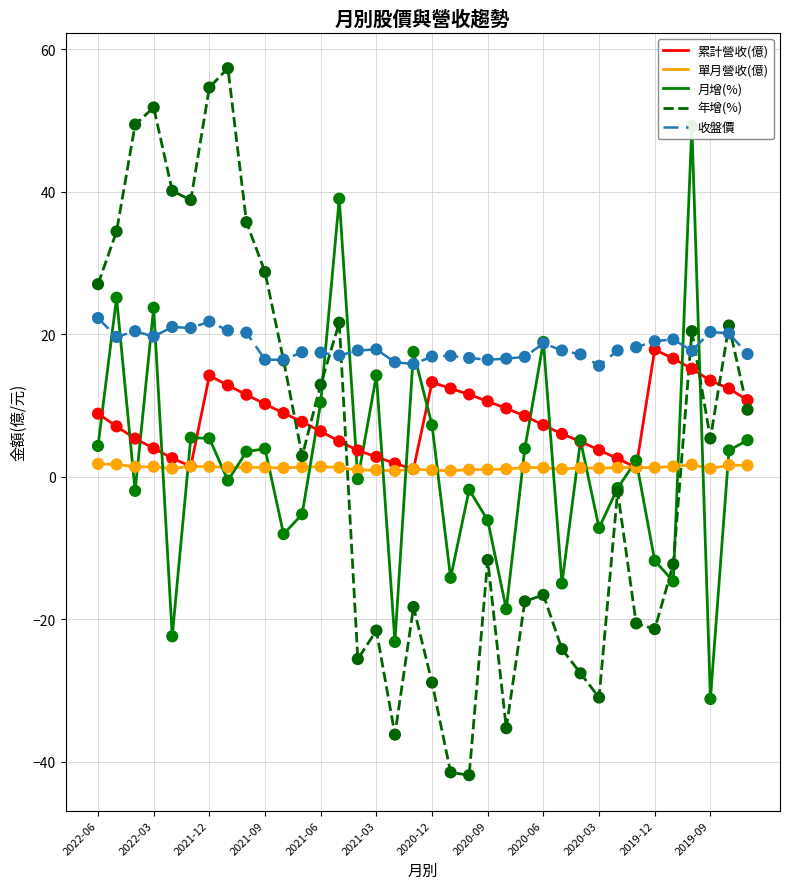

Which series reaches the minimum Y coordinate?

年增(%)